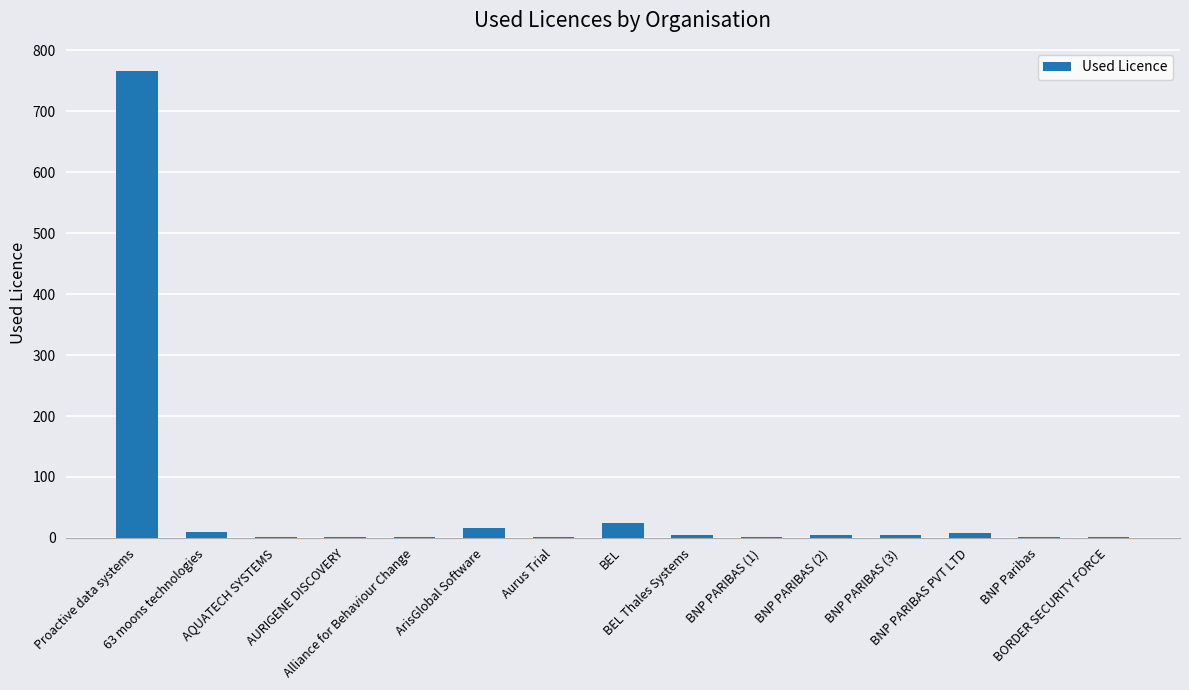

Count the number of categories in the chart.

15